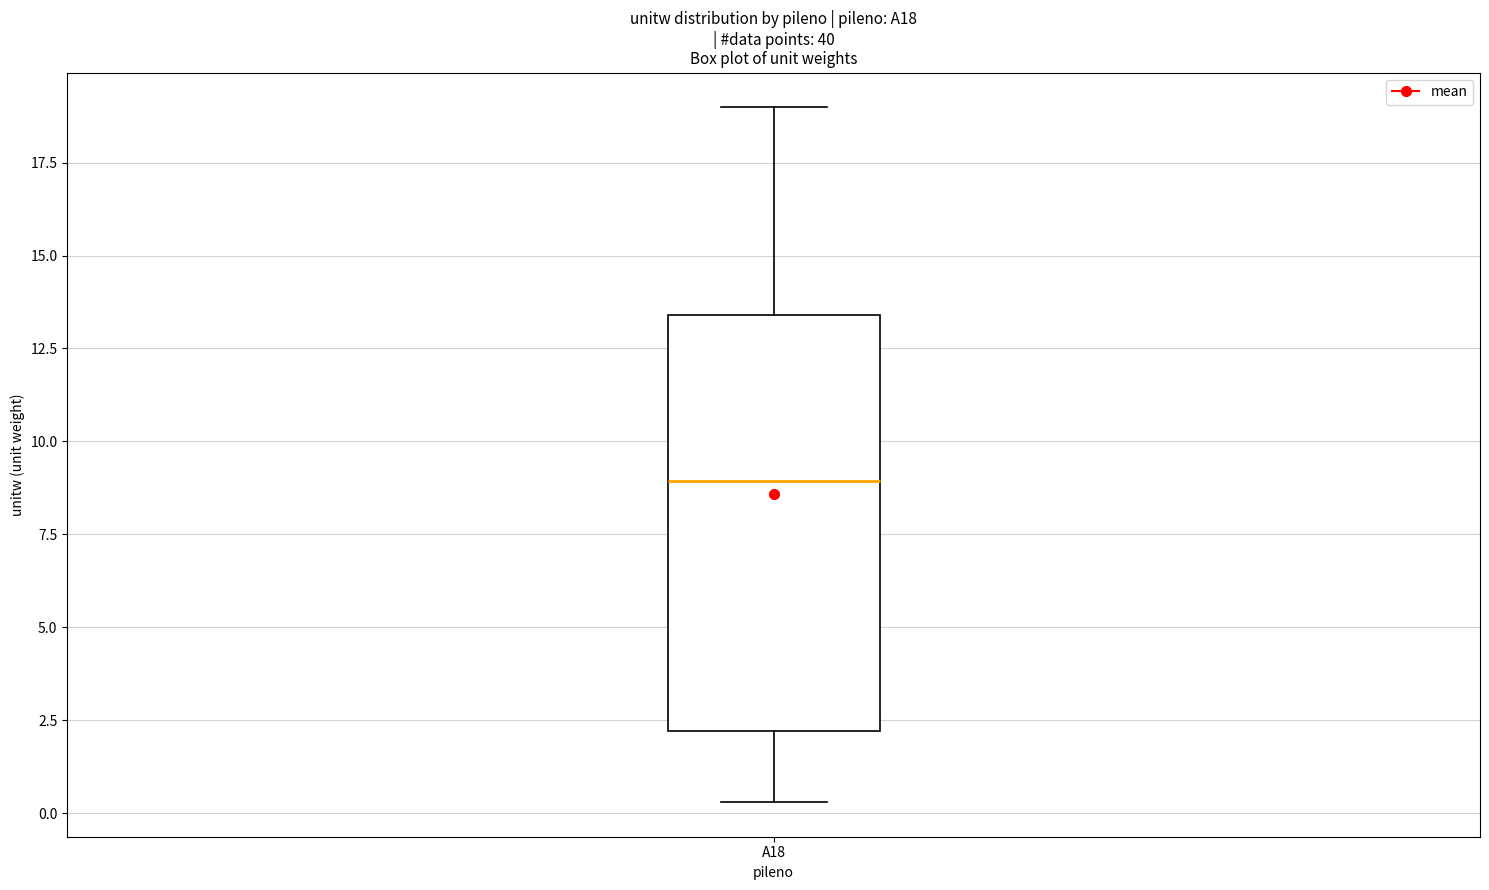

Transcribe this box plot: give where the median line is, the range the box spans, and where the two whiskers end, as read against the y-axis. The values are not printed on the chart, so give them approximately, as read against the axis.

median 9.0, box 2.0 to 13.5, whiskers 0.5 to 19.0